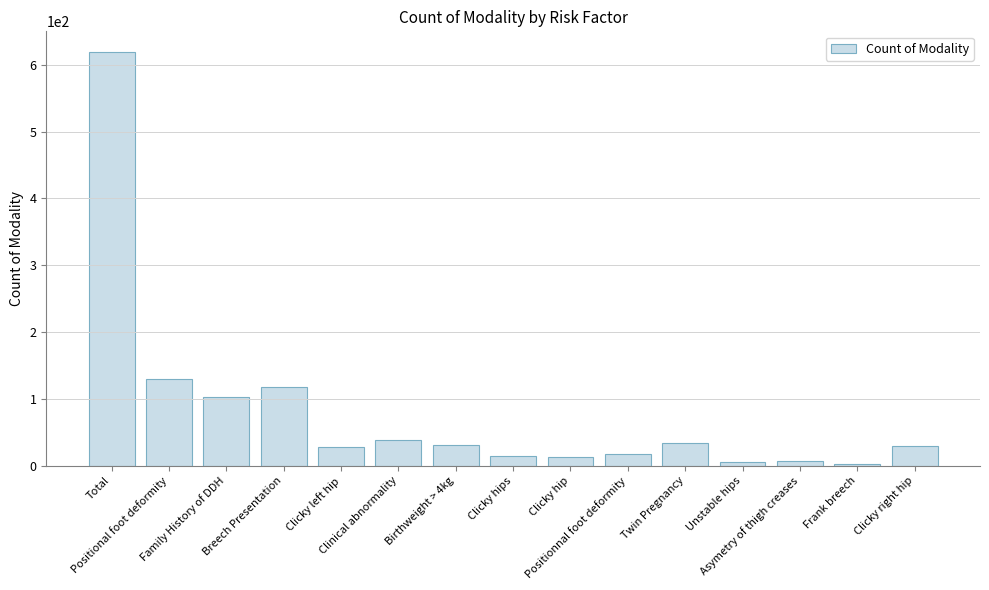

What is the value of the 9th bar from the left?

13